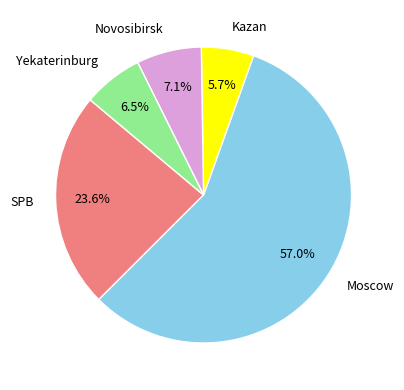

Does Kazan account for over 50% of the chart?

No